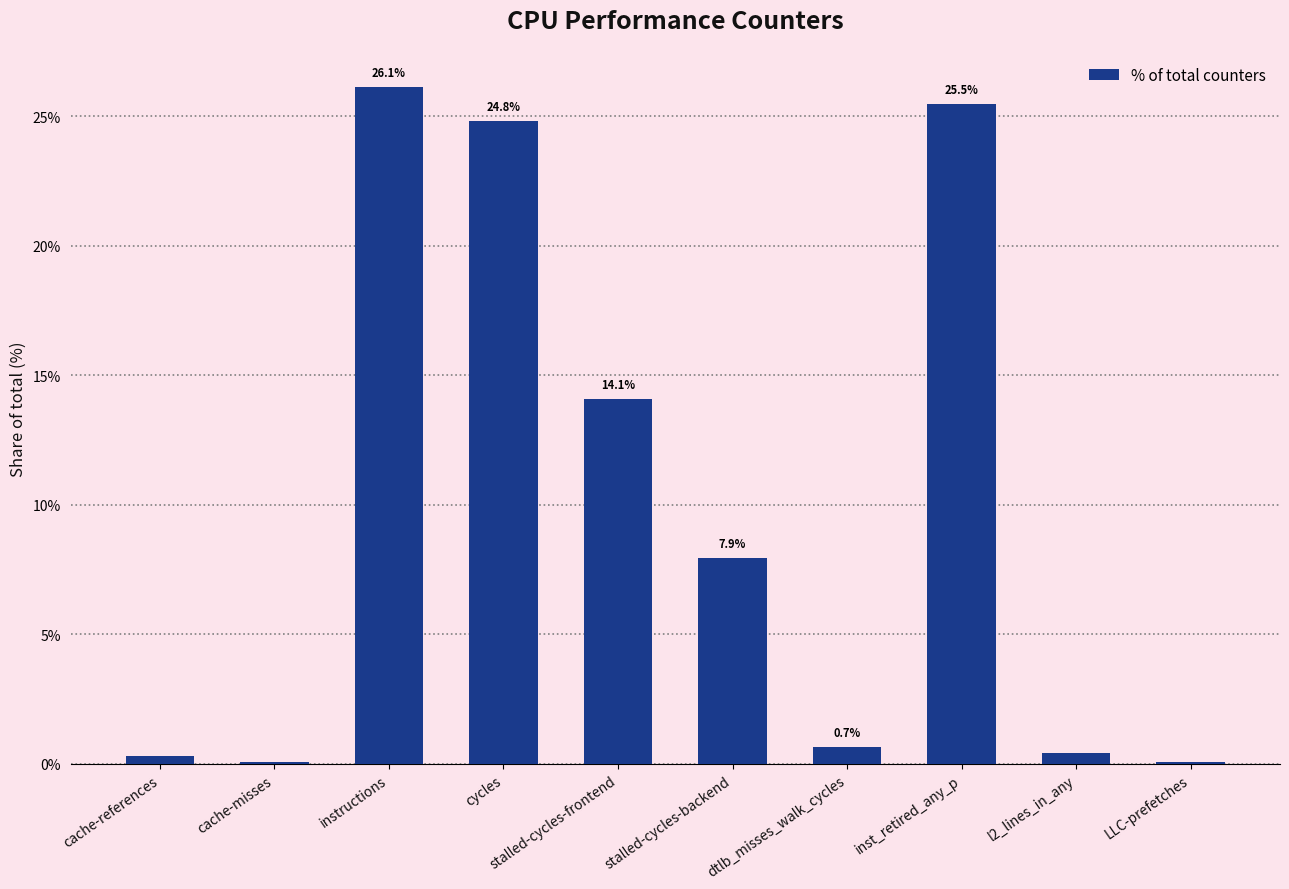

Which label corresponds to the largest value in the chart?

instructions